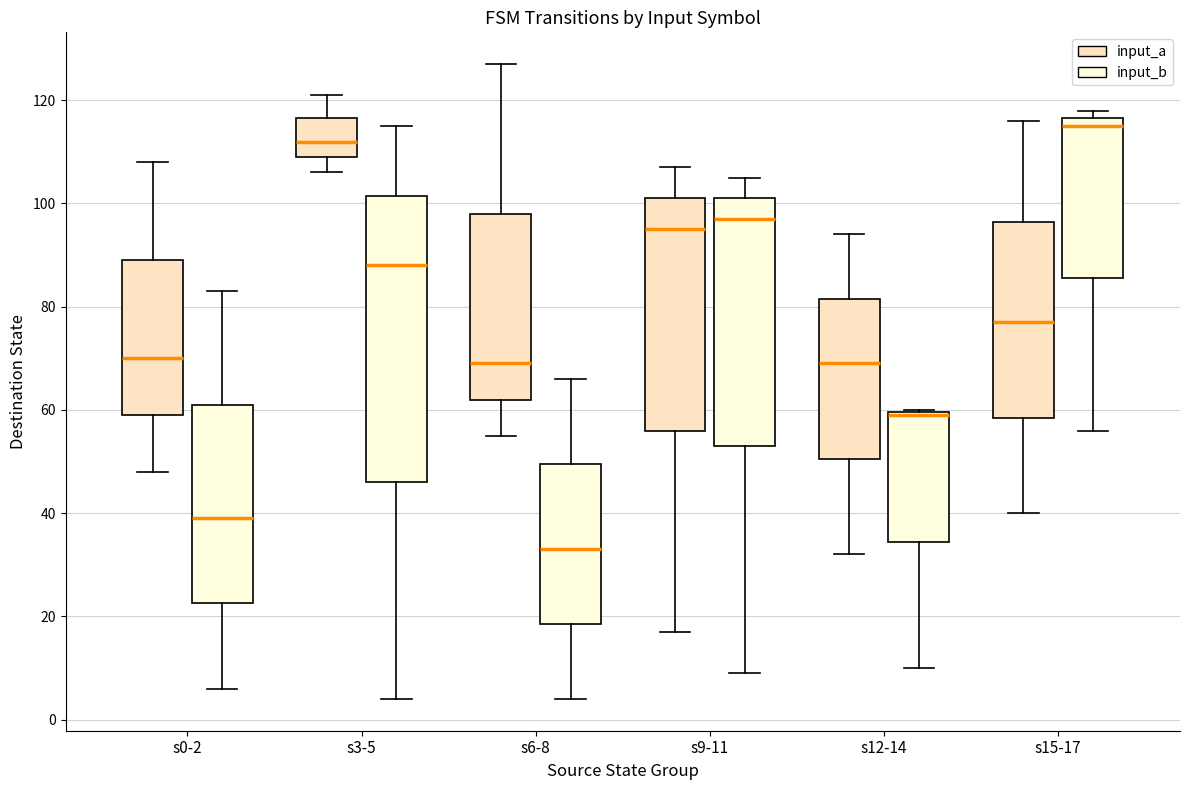

Reading left to right, transcribe this box plot: for each box, give where its median line is, the range the box spans, and where its two whiskers end, as read against the y-axis. The values are not printed on the chart, so give them approximately, as read against the axis.

s0-2 (input_a): median 70, box 60 to 90, whiskers 48 to 108
s0-2 (input_b): median 40, box 22 to 62, whiskers 6 to 84
s3-5 (input_a): median 112, box 110 to 116, whiskers 106 to 122
s3-5 (input_b): median 88, box 46 to 102, whiskers 4 to 116
s6-8 (input_a): median 70, box 62 to 98, whiskers 56 to 128
s6-8 (input_b): median 34, box 18 to 50, whiskers 4 to 66
s9-11 (input_a): median 96, box 56 to 102, whiskers 18 to 108
s9-11 (input_b): median 98, box 54 to 102, whiskers 10 to 106
s12-14 (input_a): median 70, box 50 to 82, whiskers 32 to 94
s12-14 (input_b): median 60 (drawn on the box's upper edge), box 34 to 60, whiskers 10 to 60
s15-17 (input_a): median 78, box 58 to 96, whiskers 40 to 116
s15-17 (input_b): median 116 (just below the box's upper edge), box 86 to 116, whiskers 56 to 118